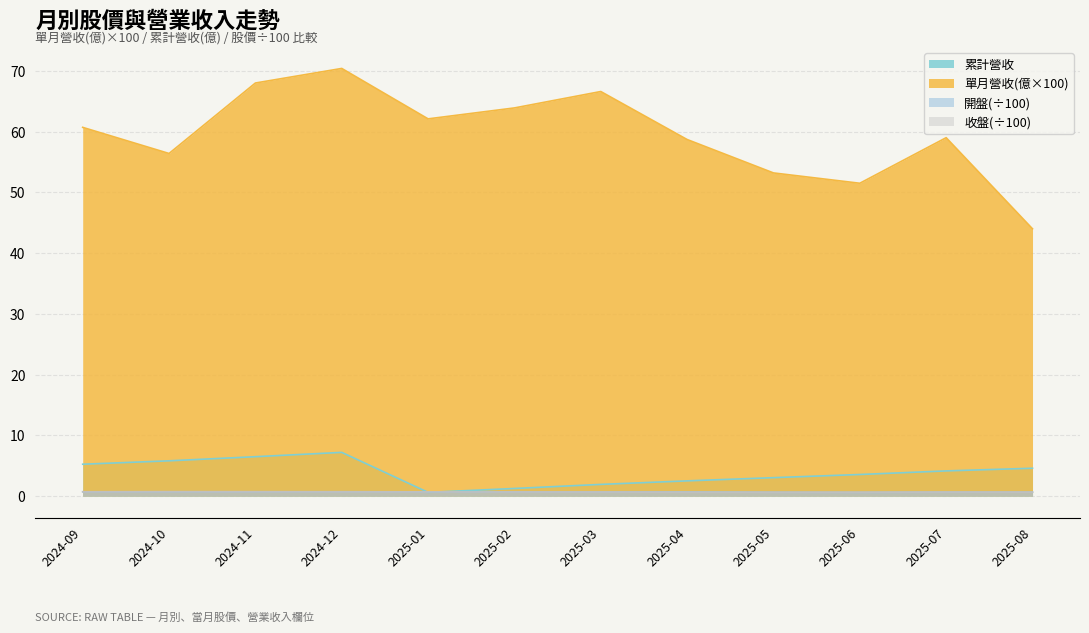

True or false: 累計營收 and 開盤 intersect in this chart.

False